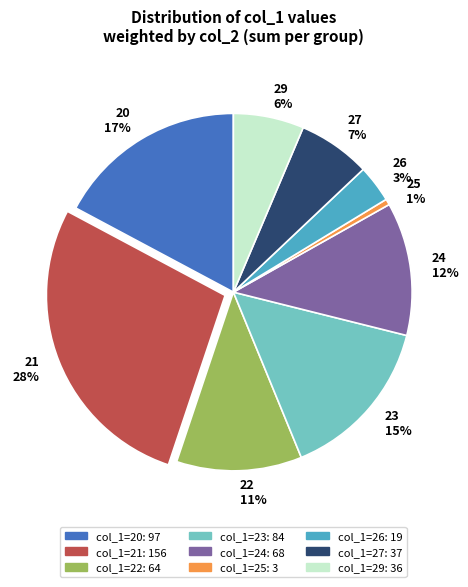

Does any single category account for the majority?

No